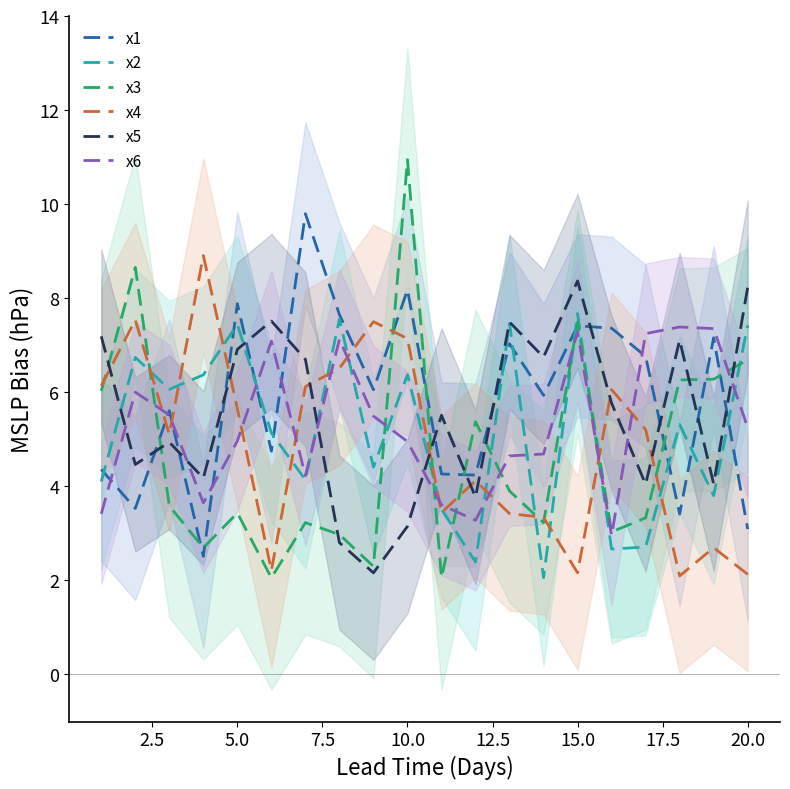

Which series ends up on top after the final intersection of x2 and x3?

x2